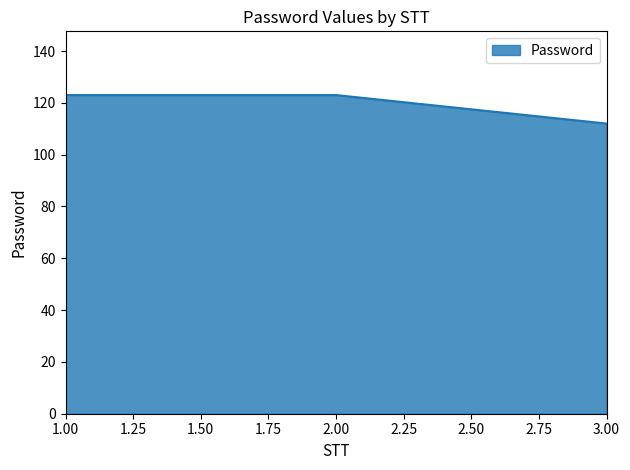

What is the smallest value displayed?

112